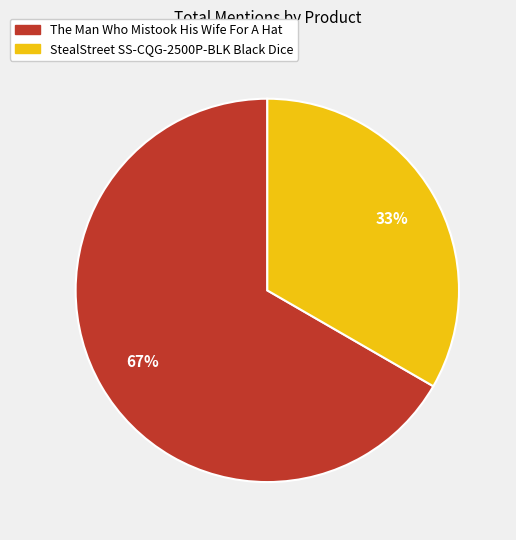

Rank the categories by value from highest to lowest.

The Man Who Mistook His Wife For A Hat, StealStreet SS-CQG-2500P-BLK Black Dice